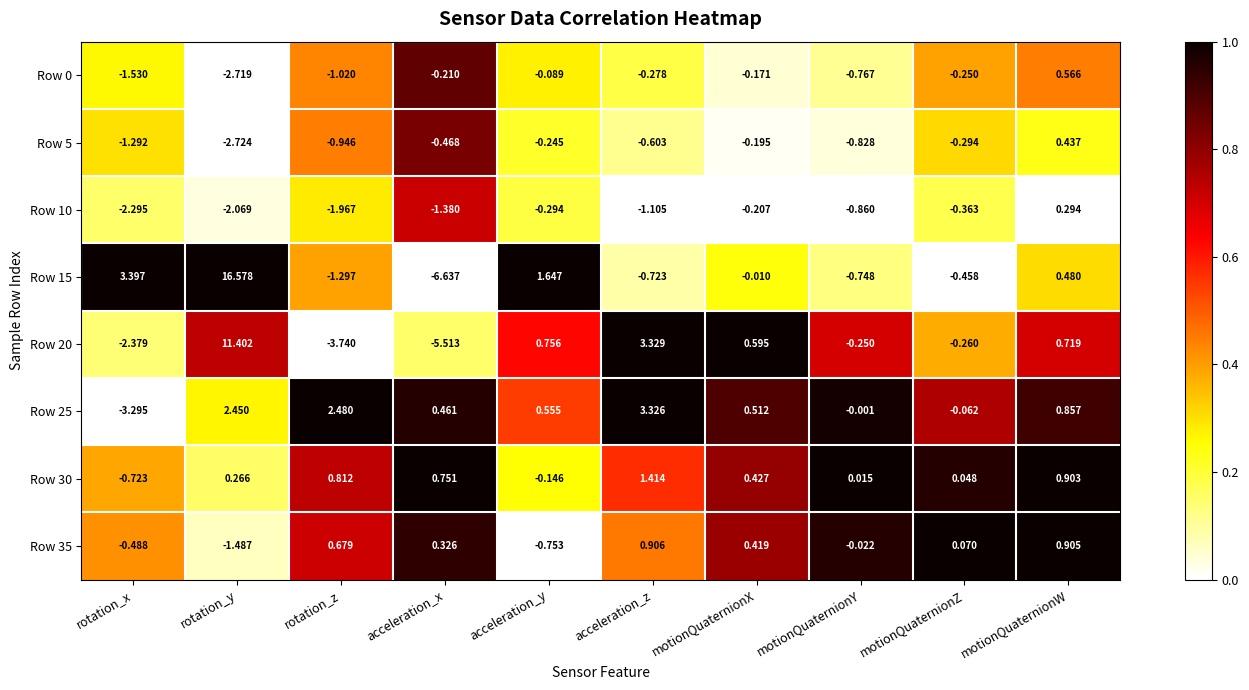

Is the value of Row 30 at acceleration_y greater than the value of Row 5 at acceleration_y?

Yes